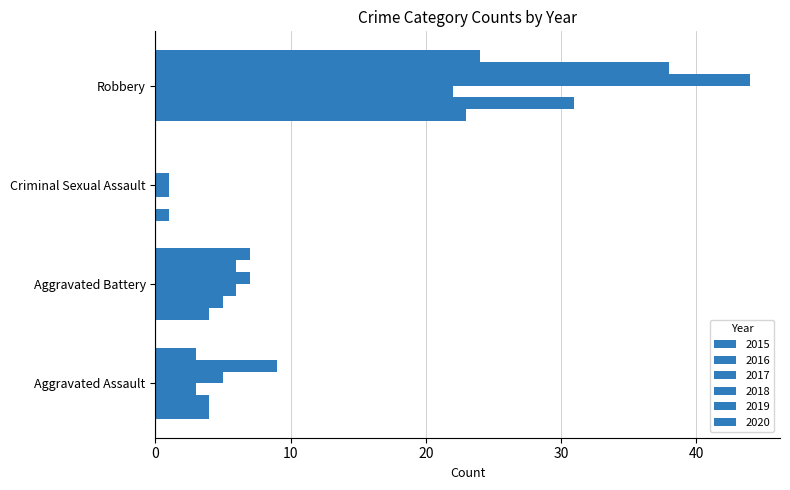

Is it true that 2016 equals 5 at Aggravated Battery?

True